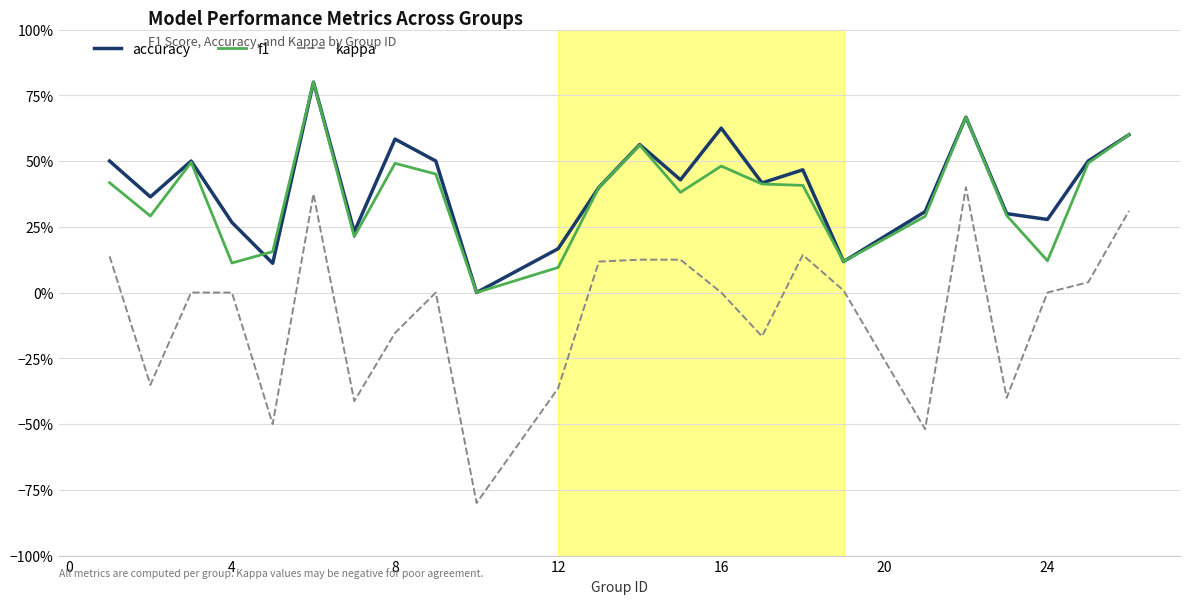

True or false: accuracy and kappa cross at least once.

False